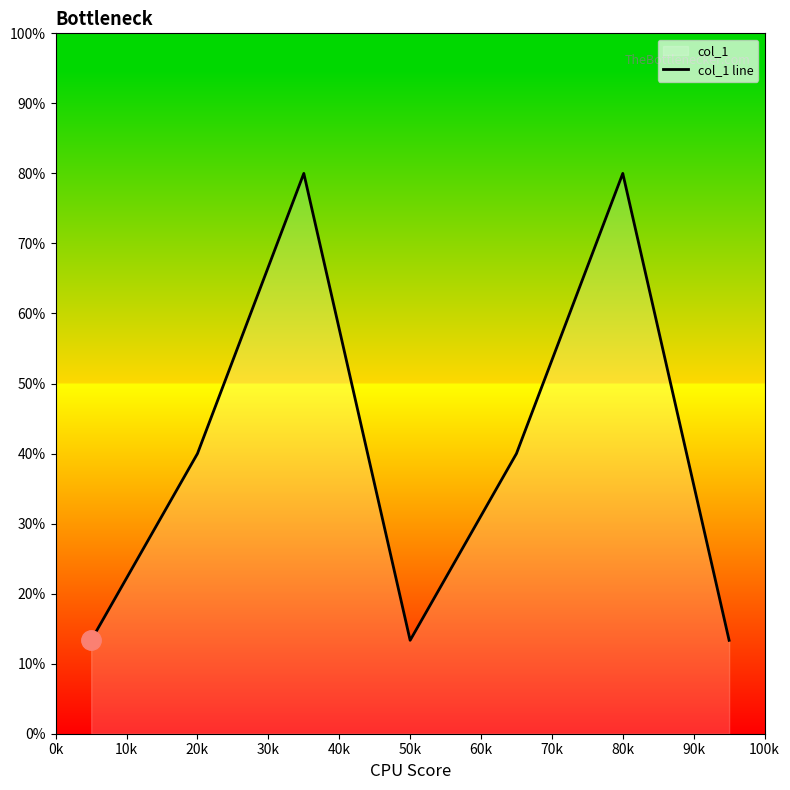

What is the difference between the second highest and second lowest values?

66.7